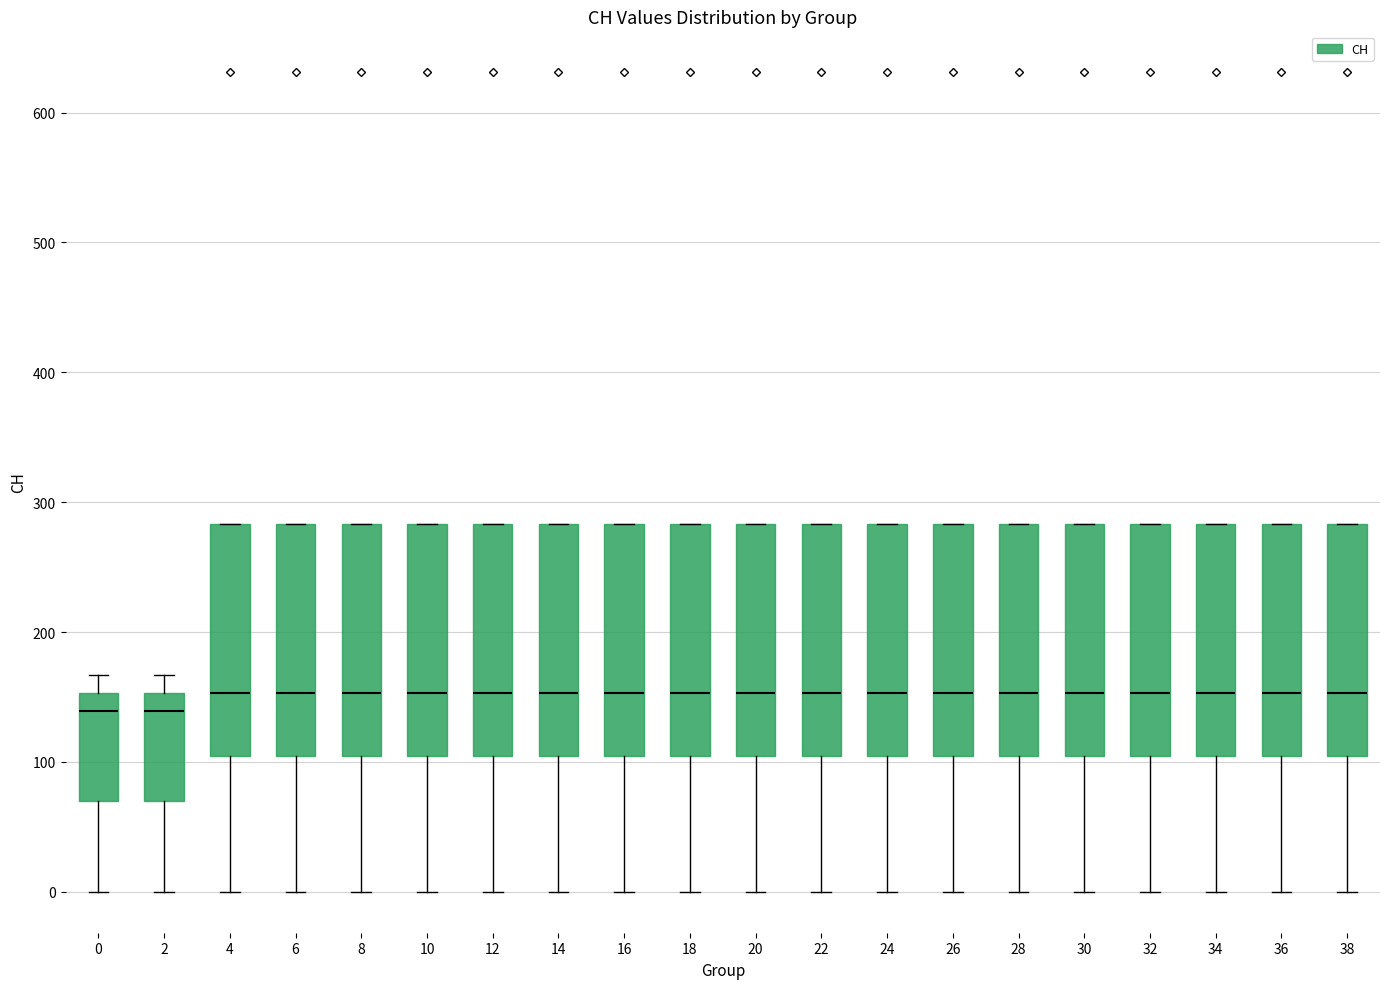

Reading left to right, transcribe this box plot: for each box, give where its median line is, the range the box spans, and where its two whiskers end, as read against the y-axis. The values are not printed on the chart, so give them approximately, as read against the axis.

0: median 140, box 70 to 150, whiskers 0 to 170
2: median 140, box 70 to 150, whiskers 0 to 170
4: median 150, box 100 to 280, whiskers 0 to 280
6: median 150, box 100 to 280, whiskers 0 to 280
8: median 150, box 100 to 280, whiskers 0 to 280
10: median 150, box 100 to 280, whiskers 0 to 280
12: median 150, box 100 to 280, whiskers 0 to 280
14: median 150, box 100 to 280, whiskers 0 to 280
16: median 150, box 100 to 280, whiskers 0 to 280
18: median 150, box 100 to 280, whiskers 0 to 280
20: median 150, box 100 to 280, whiskers 0 to 280
22: median 150, box 100 to 280, whiskers 0 to 280
24: median 150, box 100 to 280, whiskers 0 to 280
26: median 150, box 100 to 280, whiskers 0 to 280
28: median 150, box 100 to 280, whiskers 0 to 280
30: median 150, box 100 to 280, whiskers 0 to 280
32: median 150, box 100 to 280, whiskers 0 to 280
34: median 150, box 100 to 280, whiskers 0 to 280
36: median 150, box 100 to 280, whiskers 0 to 280
38: median 150, box 100 to 280, whiskers 0 to 280